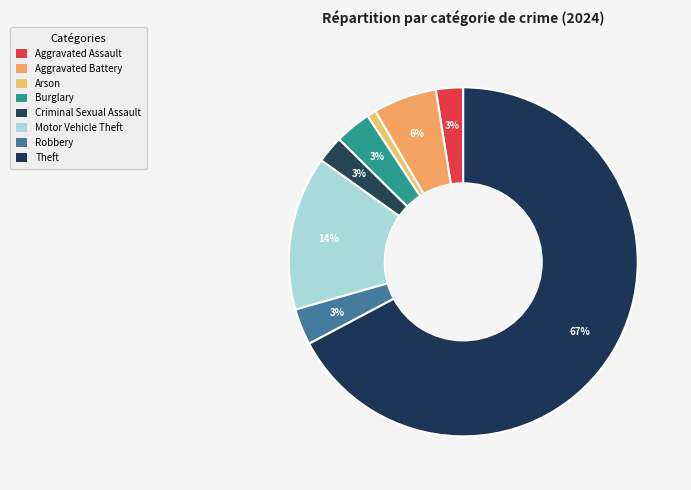

How much of the chart is everything except Aggravated Assault?

97.5%